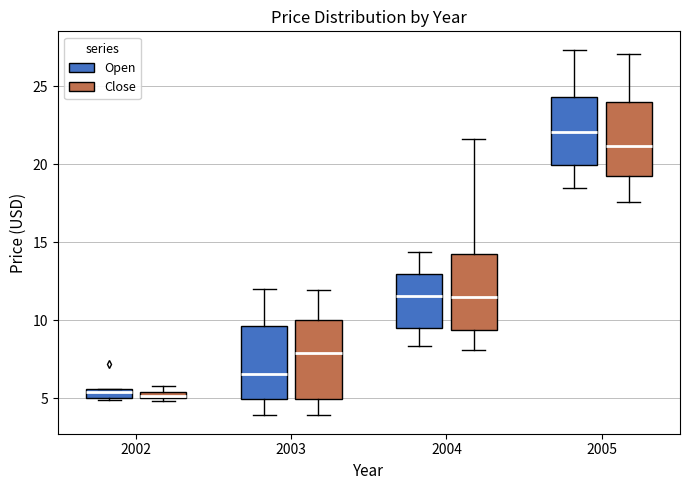

Where is the lower edge of the box for 2002 (Close) on the y-axis? The values are not printed on the chart, so give them approximately, as read against the axis.

5.0